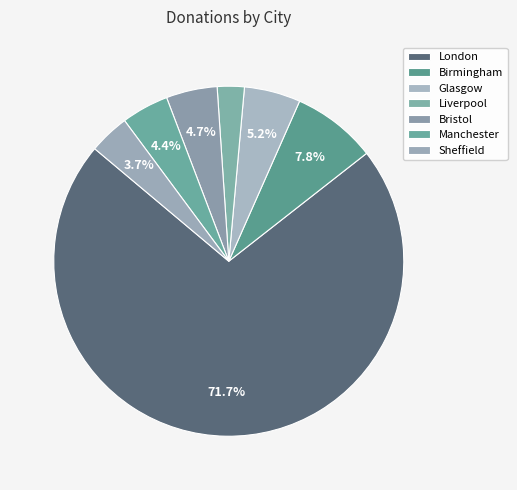

How many slices are in this pie chart?

7